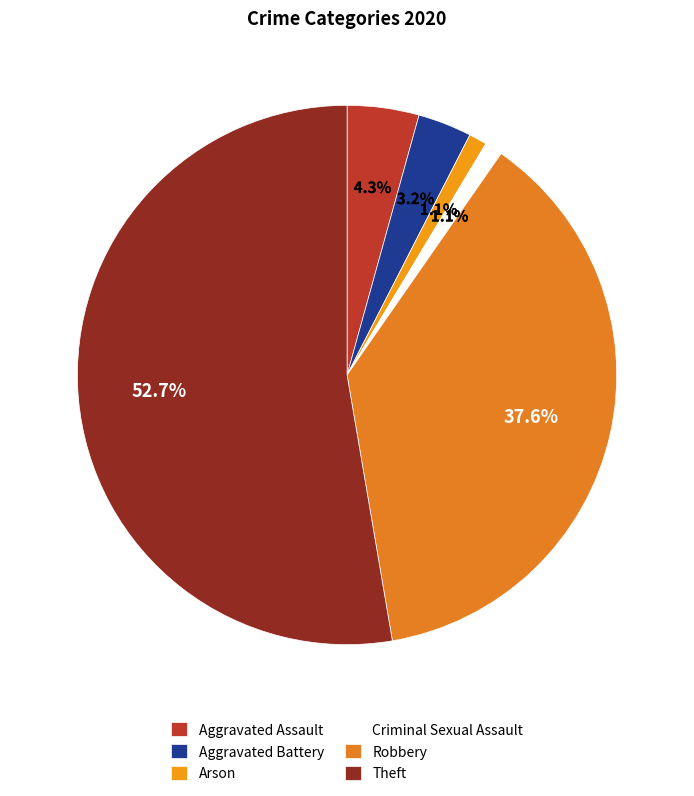

Count the number of slices in the pie.

6